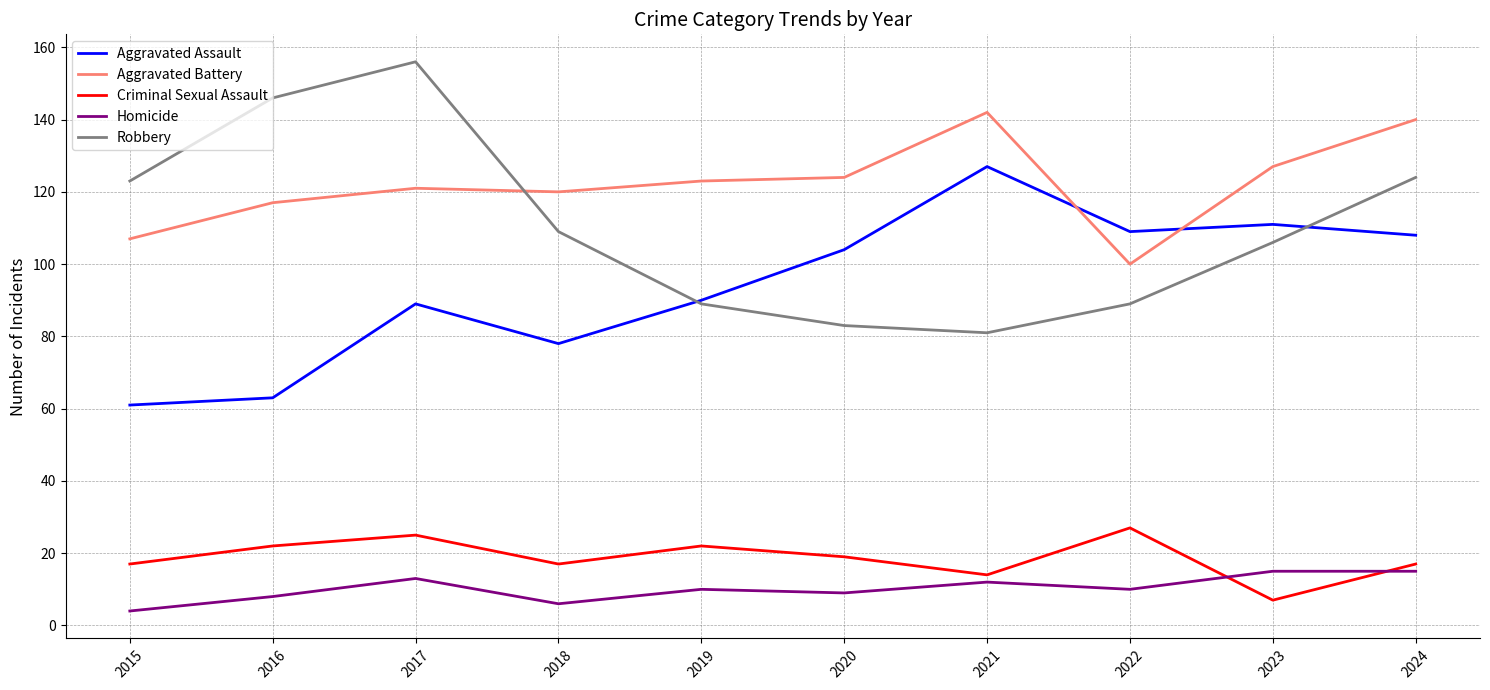

How many categories are shown in the chart?

10